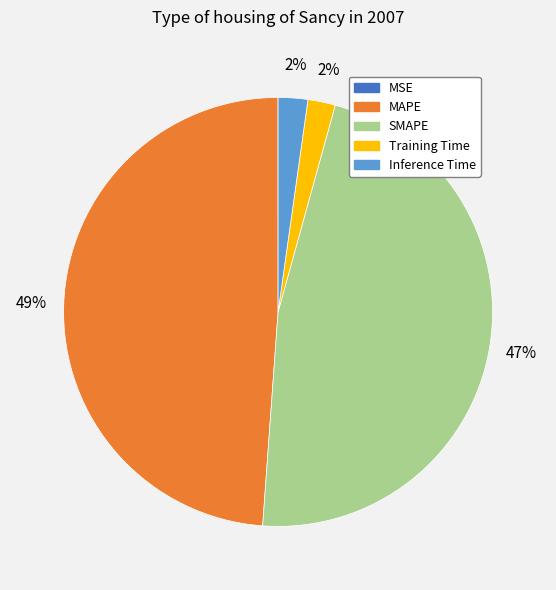

Between MAPE and SMAPE, which is larger?

MAPE